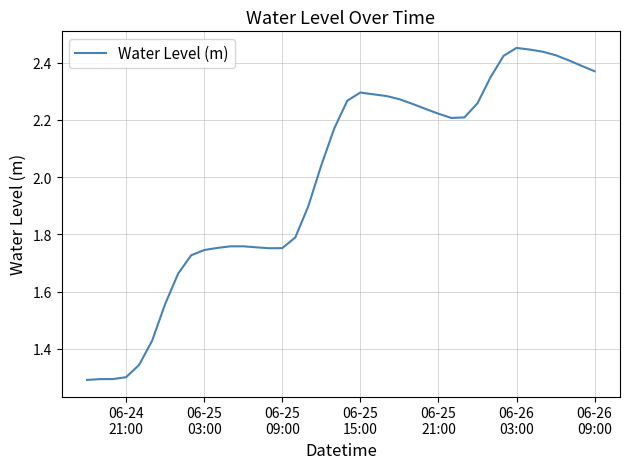

What is the difference between the maximum and minimum values?

1.2